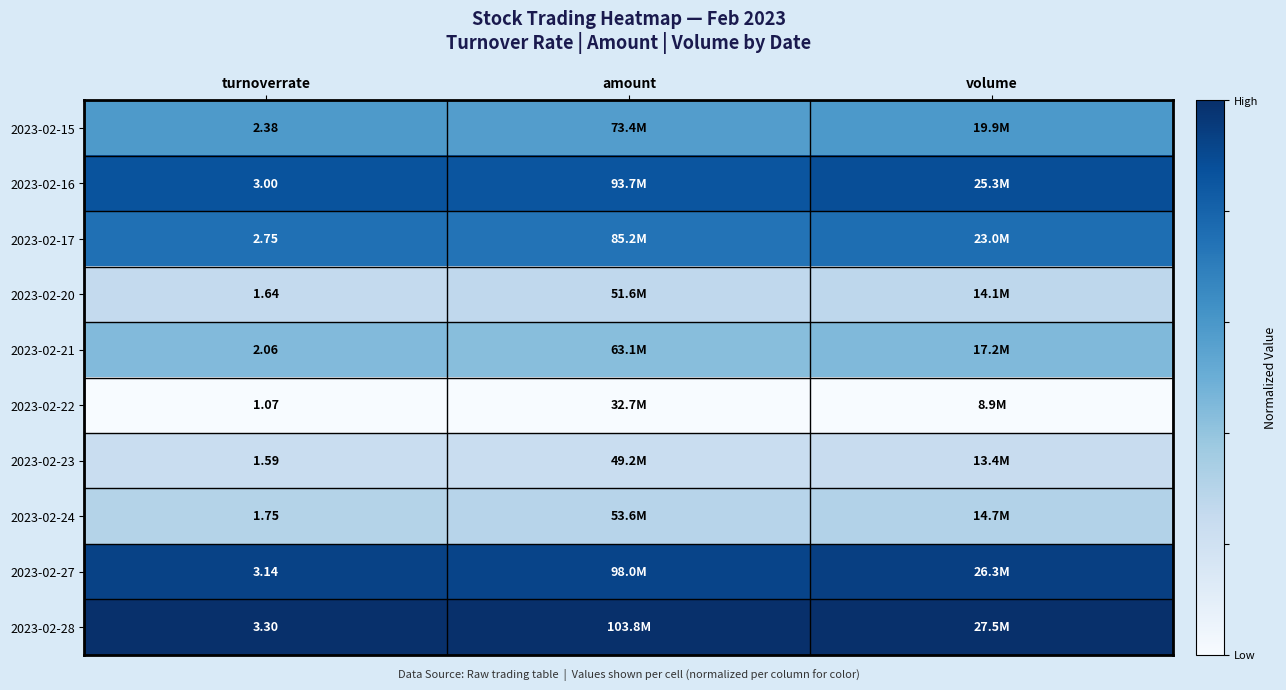

Is the value of 2023-02-15 at turnoverrate greater than the value of 2023-02-24 at turnoverrate?

Yes